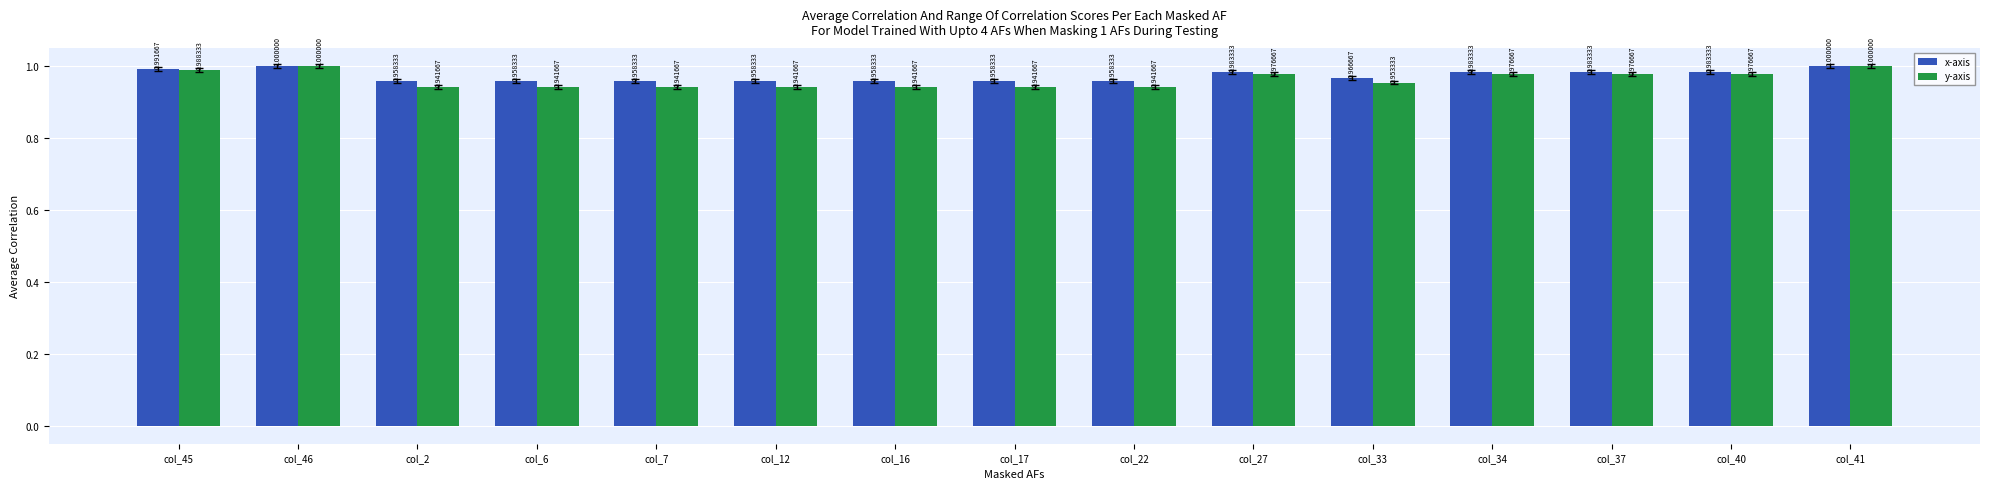

Is the value of y-axis at col_40 greater than the value of x-axis at col_45?

No